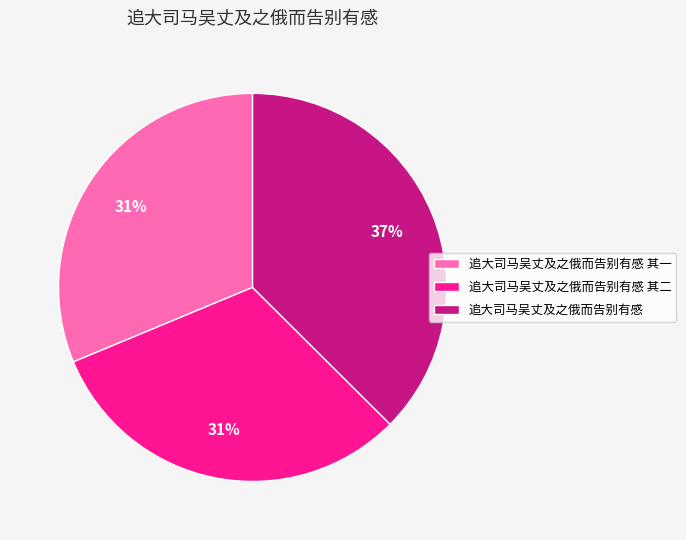

How many segments does this pie chart have?

3